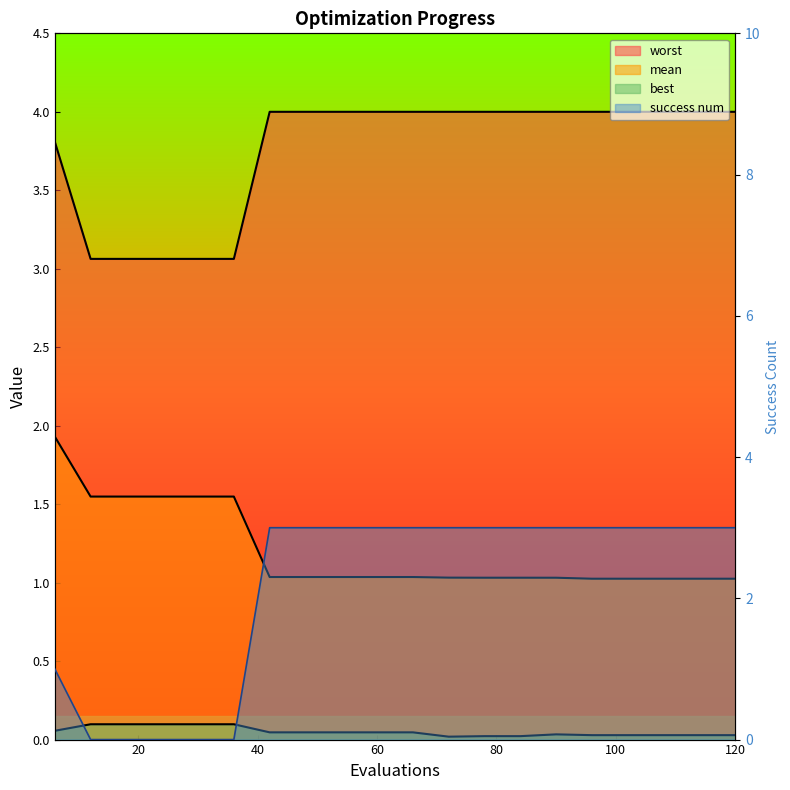

At which category is the sum across all series the highest?

42